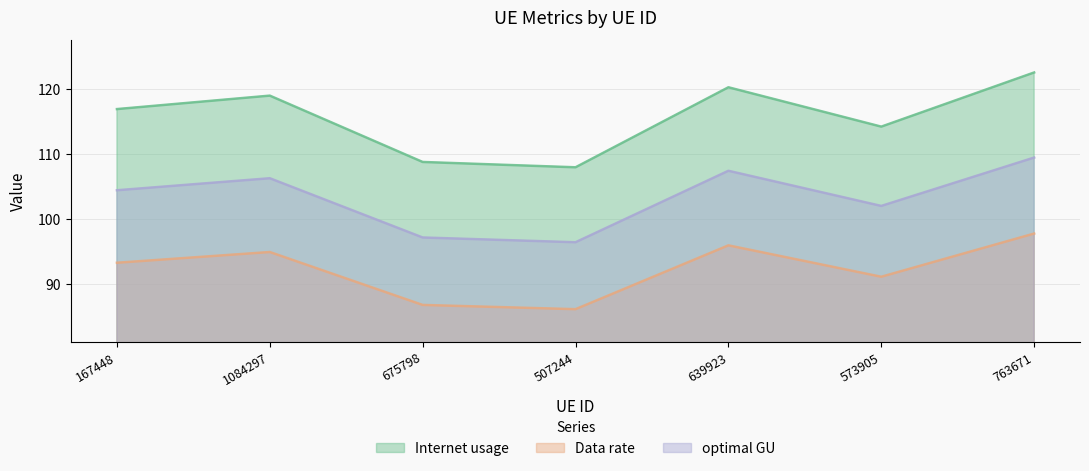

The value of optimal GU at 639923 is 190.7. True or false?

False